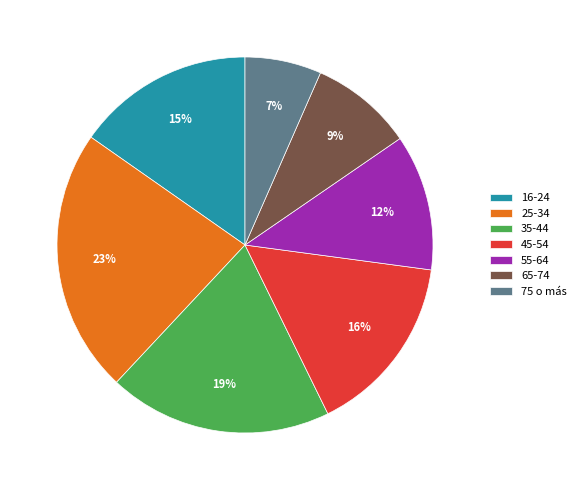

Is there any slice that represents more than half of the pie?

No